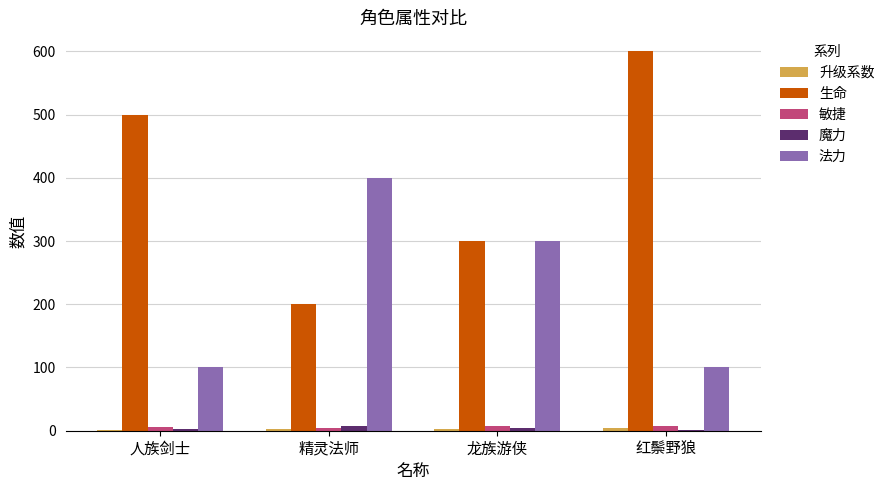

The value of 生命 at 龙族游侠 is 409. True or false?

False